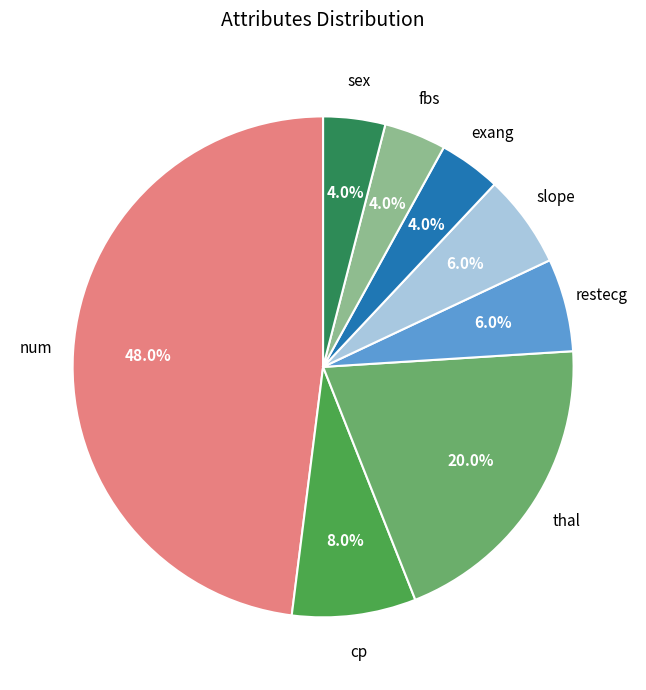

Is there any slice that represents more than half of the pie?

No